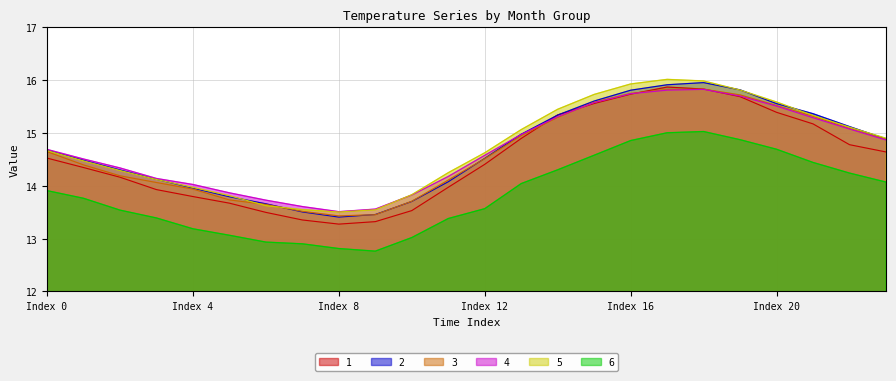

How many data points in 3 are less than 14?

7